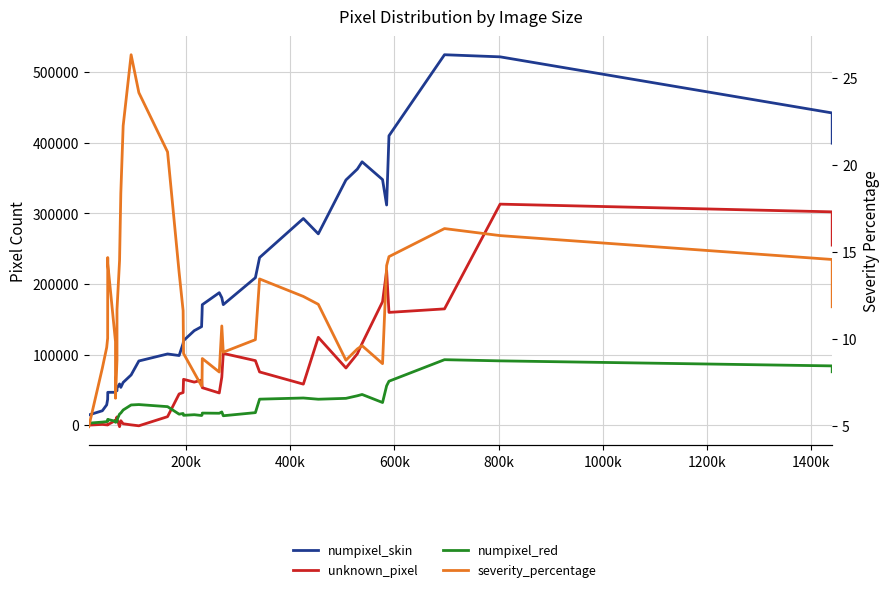

What is the value of the severity_percentage point at the 31st from the left?

8.8